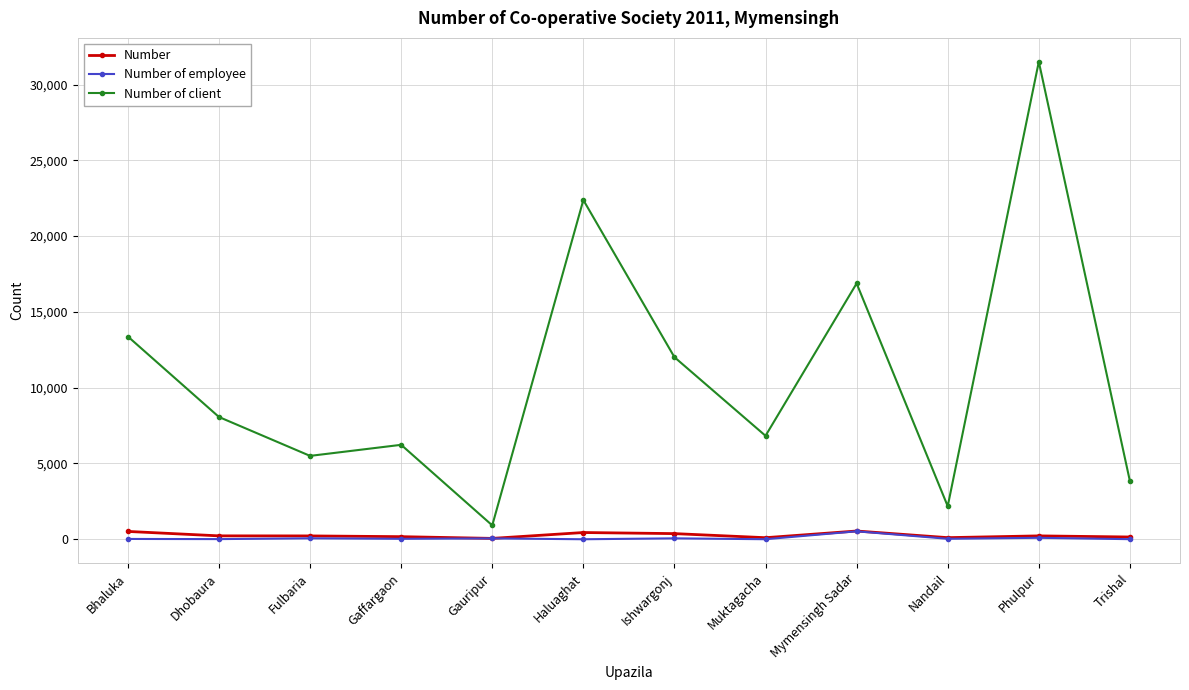

At how many categories does at least one series exceed 15244?

3